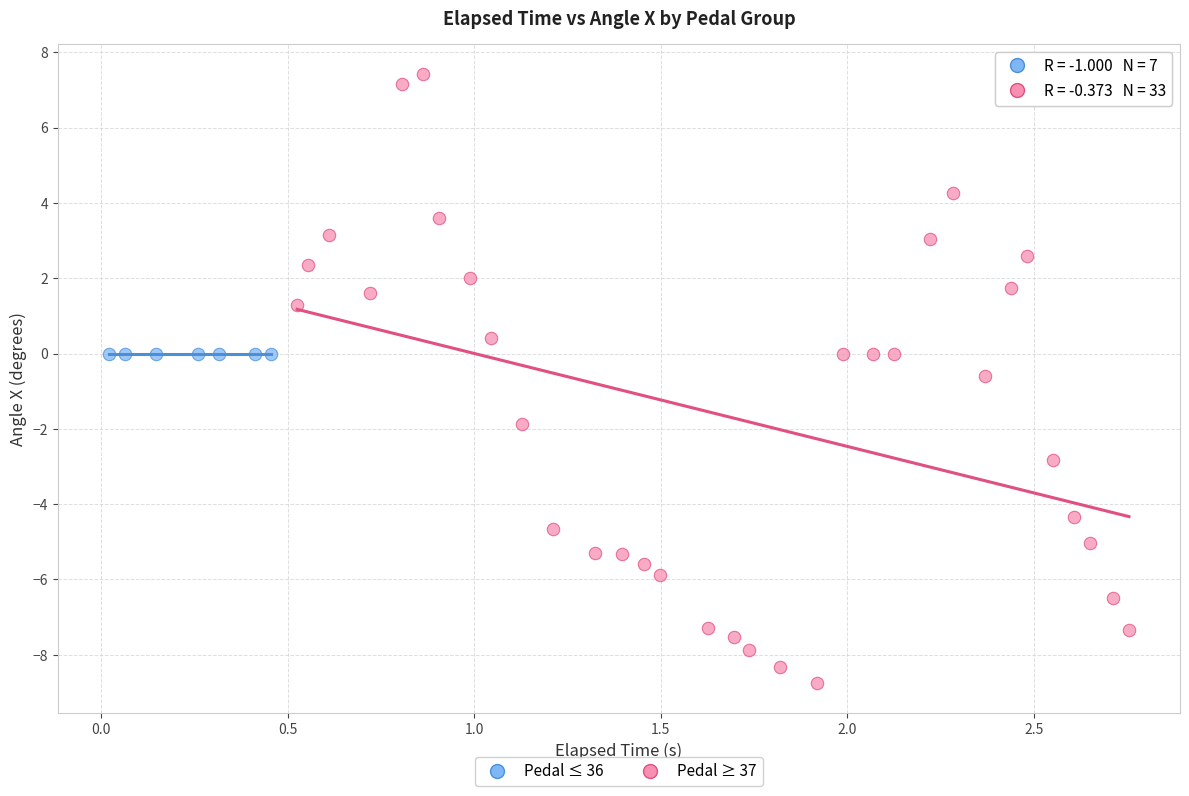

Which series reaches the minimum Y coordinate?

Pedal ≥ 37